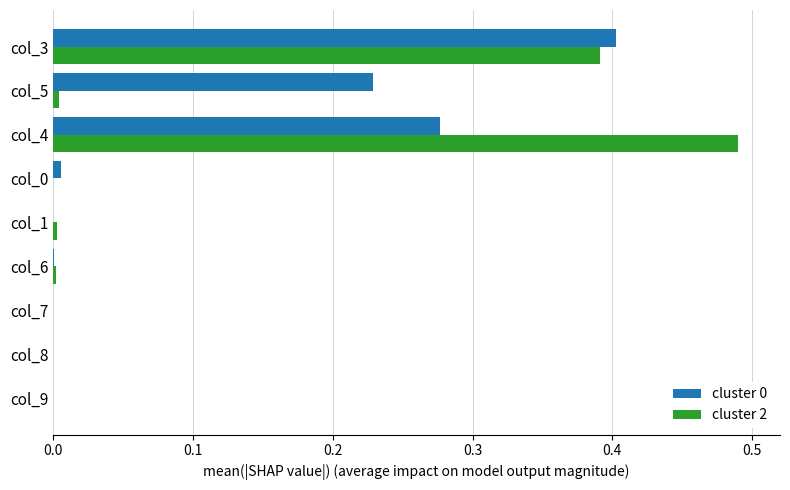

Is the value of cluster 2 at col_8 greater than the value of cluster 0 at col_5?

No